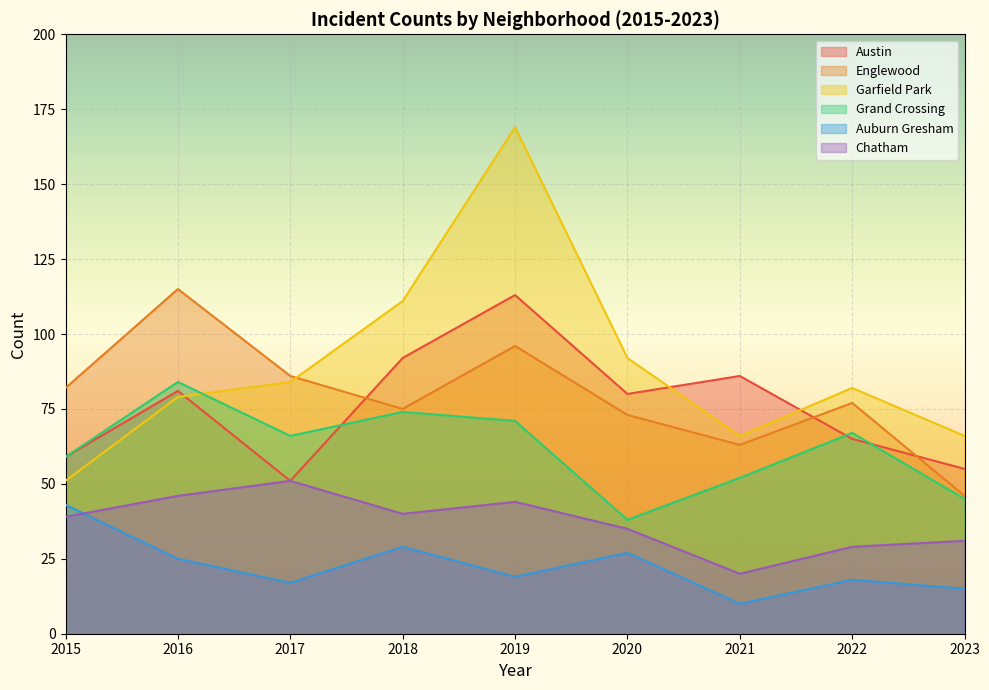

True or false: Chatham has a value of 40 at 2018.

True